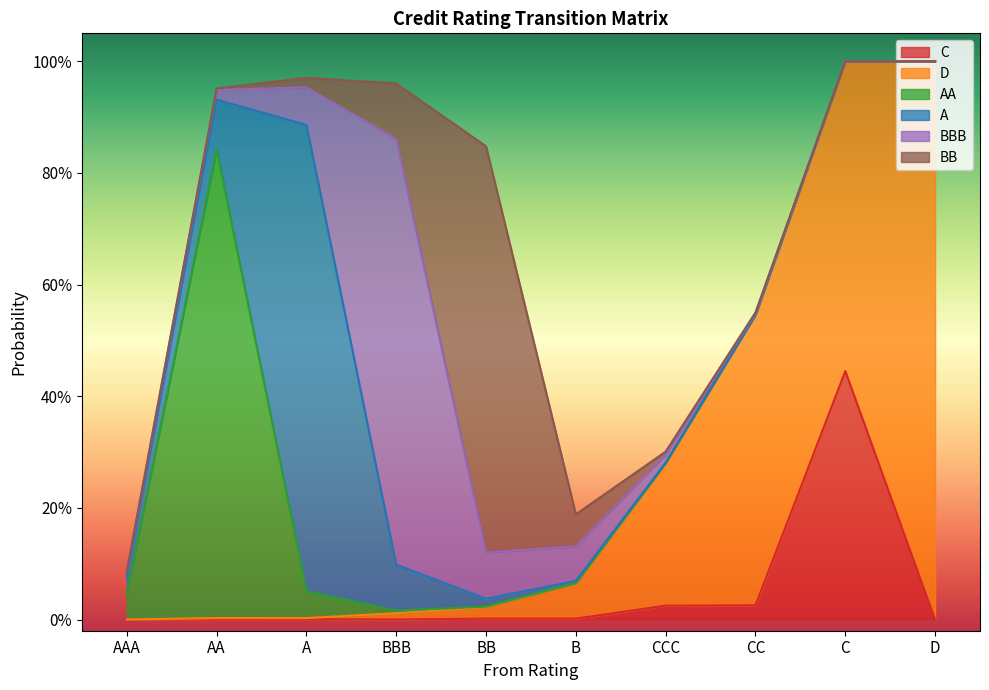

True or false: BBB and BB cross at least once.

True